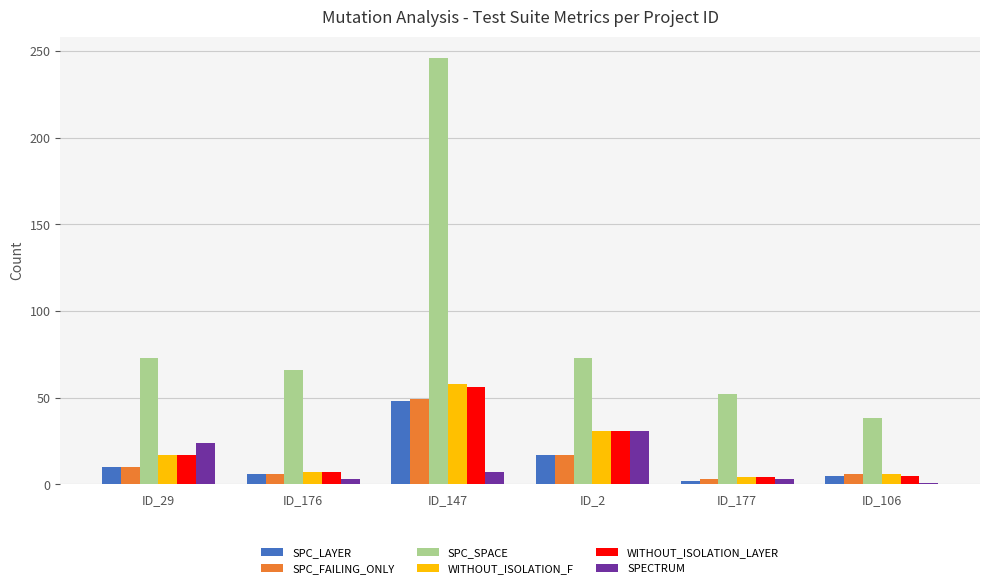

At which category is the sum across all series the highest?

ID_147